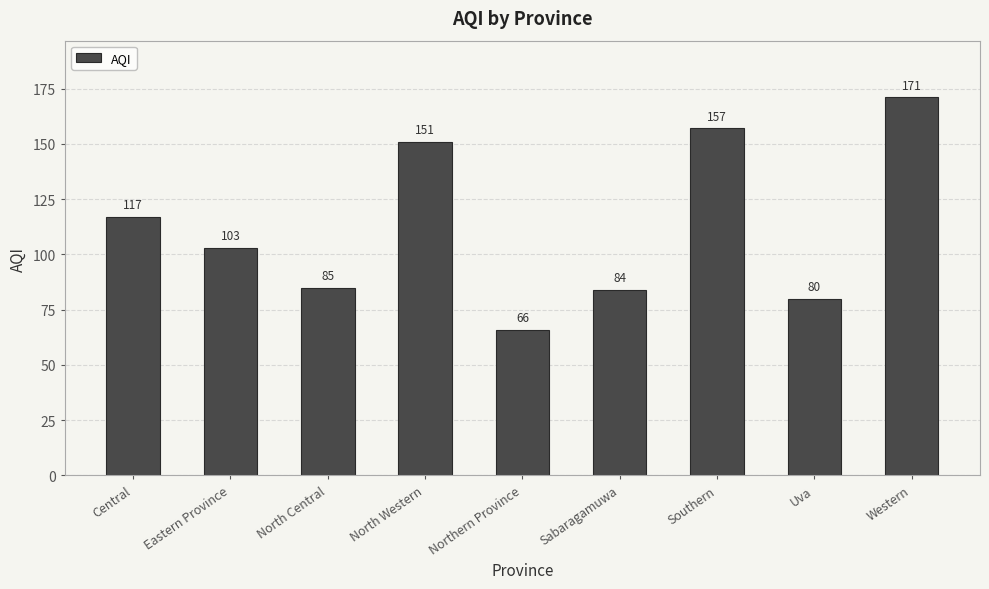

What is the label of the 2nd bar from the right?

Uva